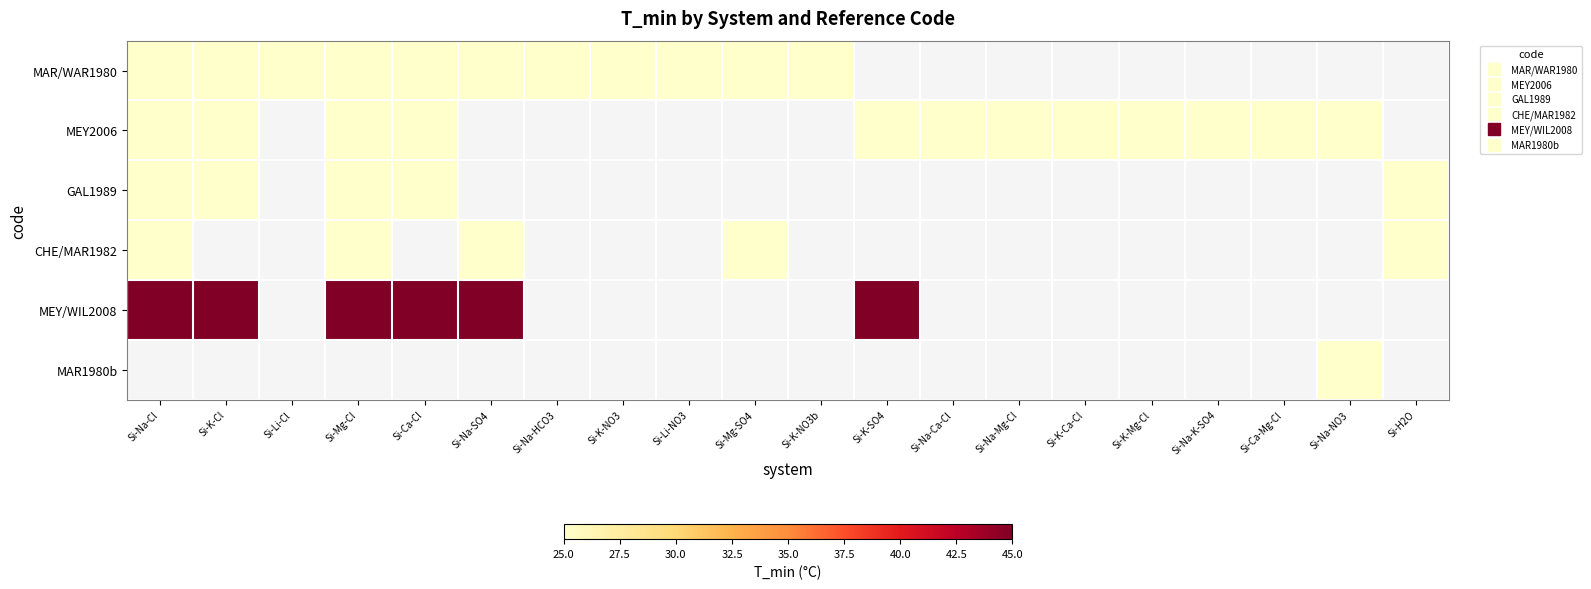

Which category has the highest value in the MEY2006 series?

Si-Na-Cl